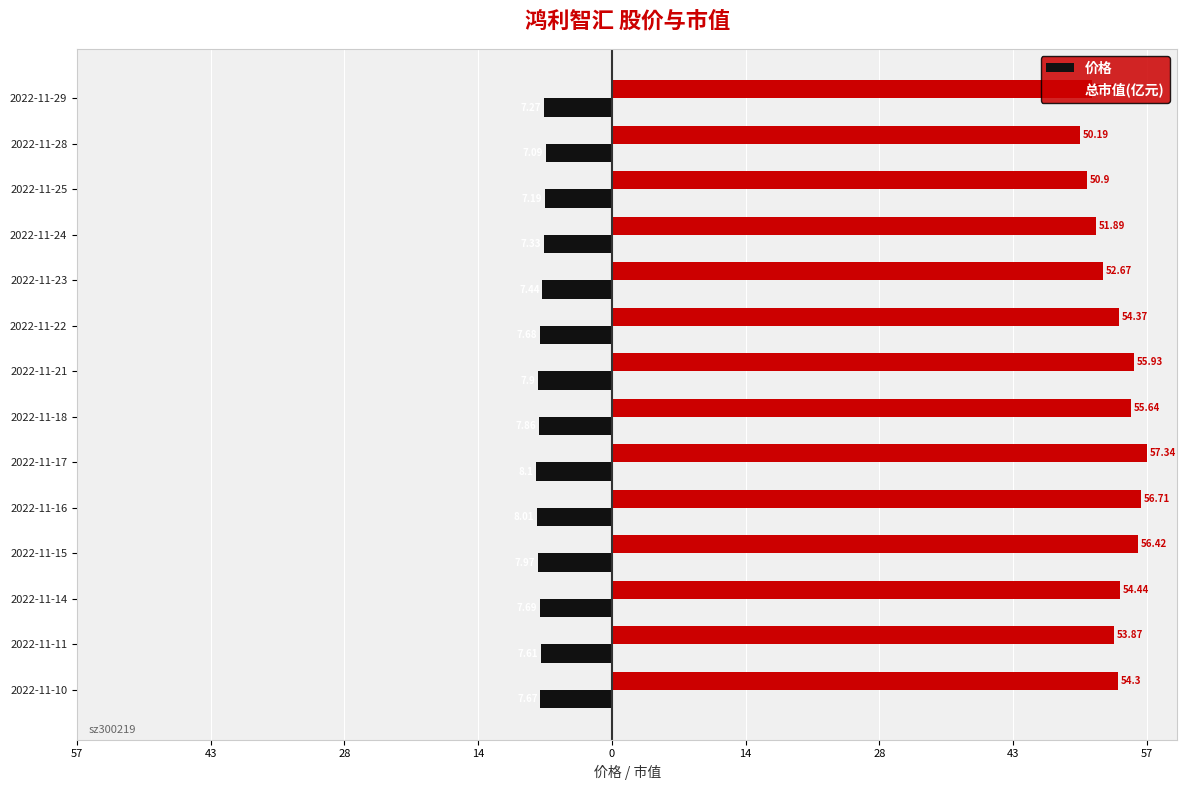

What is the maximum value for 总市值(亿元)?

57.3